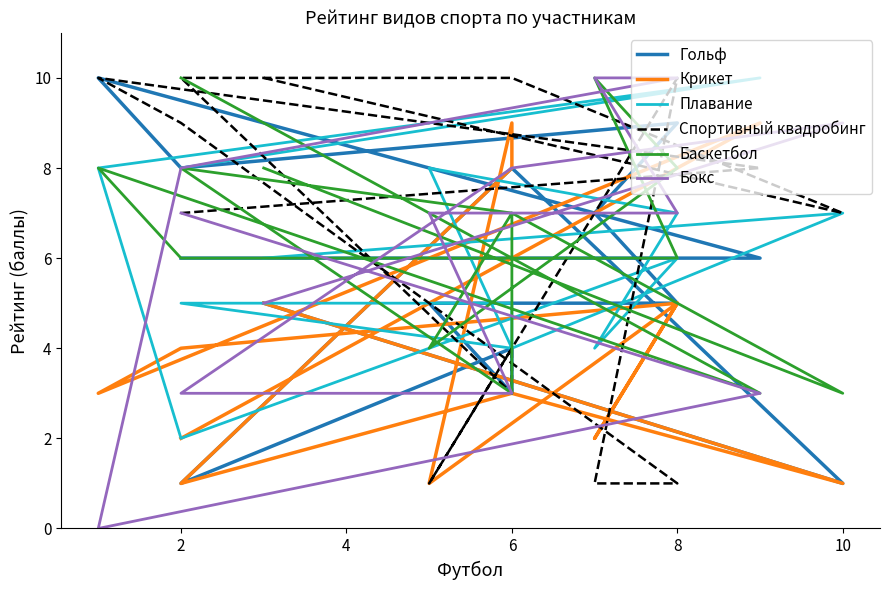

Reading left to right, what are all the values shown in this chart?

Гольф: 6	6	10	8	9	7	5	5	3	4	1	8	1	5
Крикет: 2	9	3	4	5	2	5	1	9	8	1	3	1	5
Плавание: 8	10	8	2	6	4	7	8	4	5	5	4	7	6
Спортивный квадробинг: 7	8	10	9	1	1	10	1	4	3	10	10	7	10
Баскетбол: 10	3	8	6	6	10	8	4	7	3	8	7	3	8
Бокс: 7	3	0	8	10	10	7	7	3	3	3	8	9	5